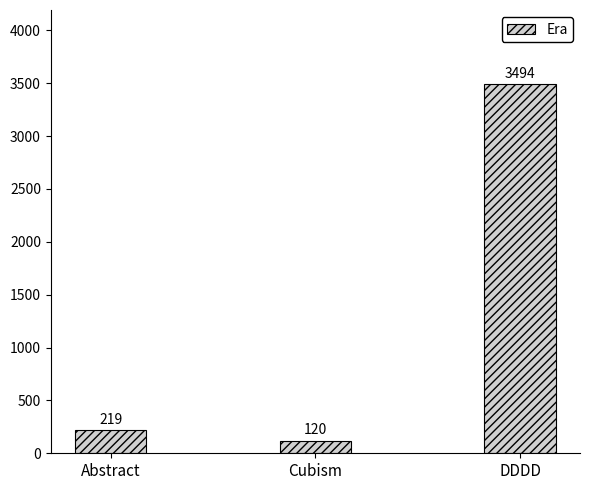

Is it true that the value at DDDD is 3494?

True